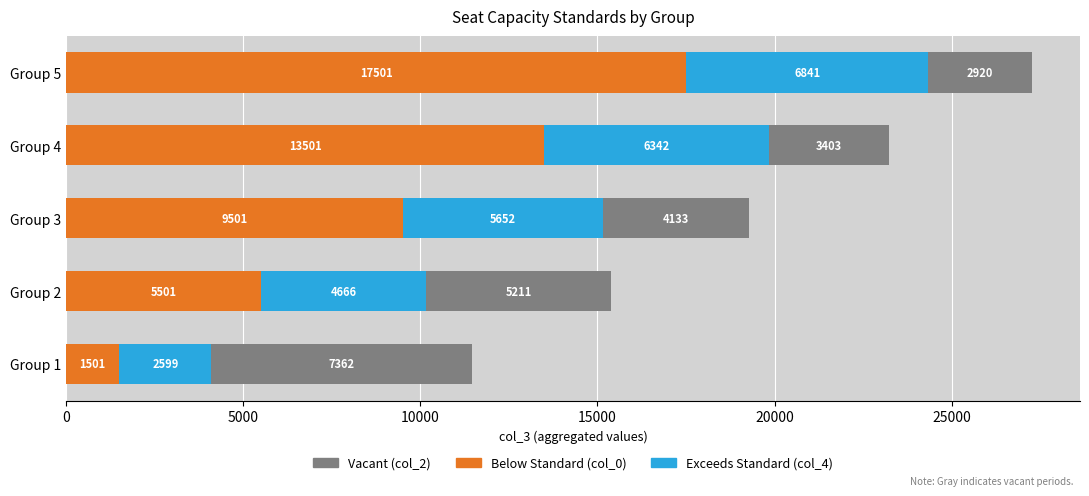

At which label is Below Standard (col_0) closest to 9501?

Group 3